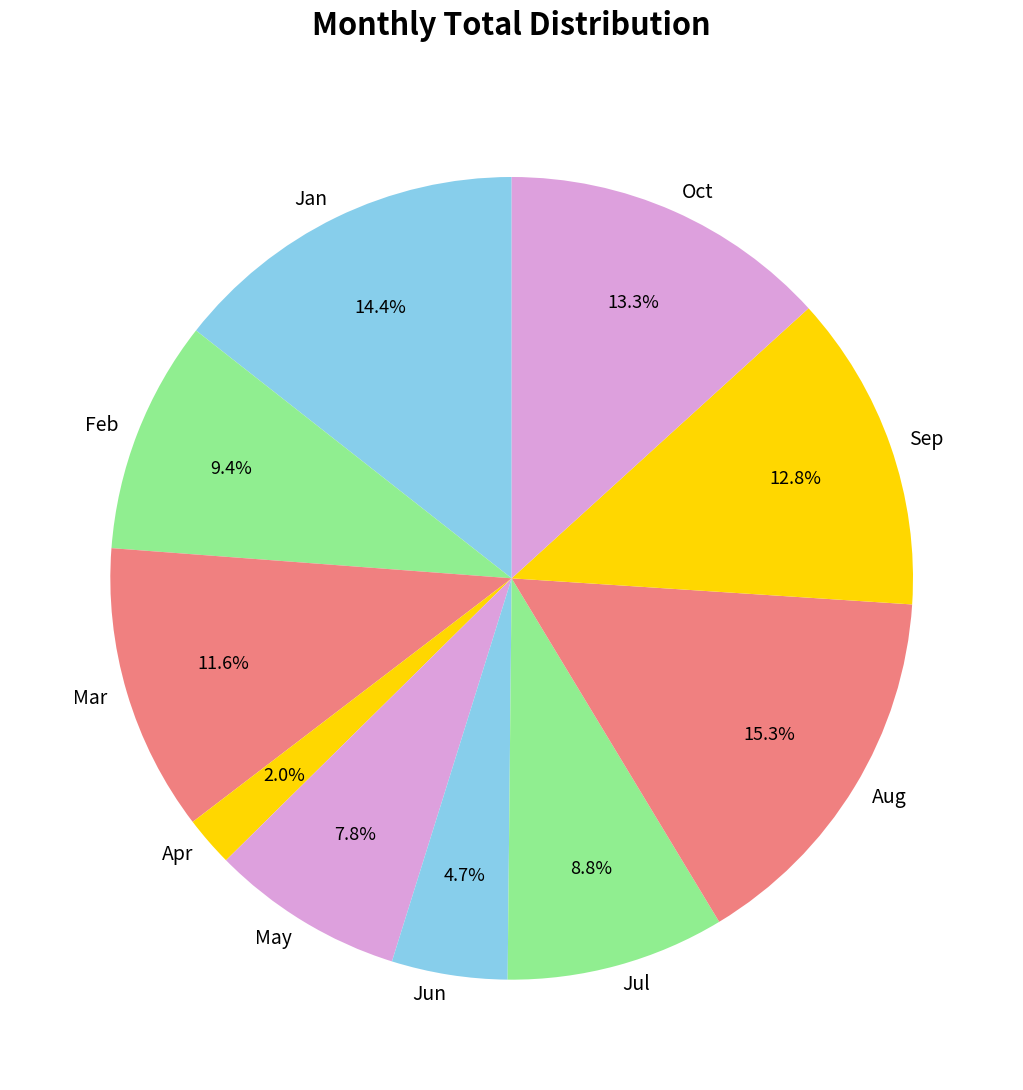

Combined, do Sep and Mar account for over 50%?

No